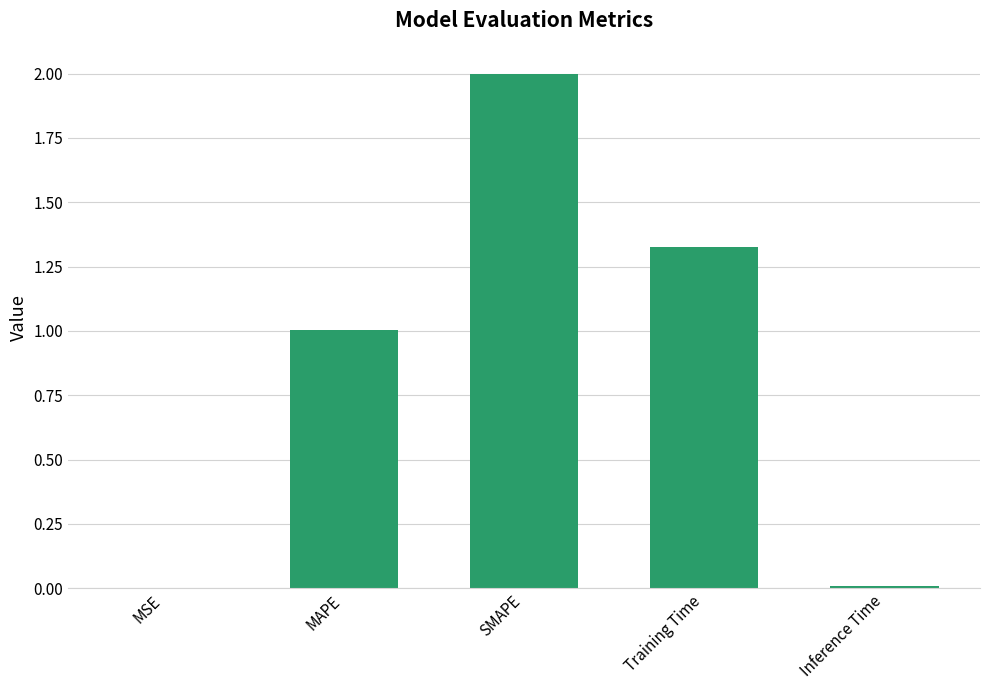

At which label is the value closest to 1?

MAPE